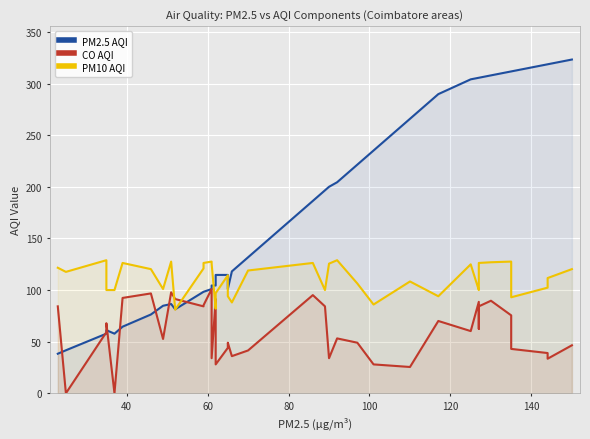

List the series in order of their peak value, highest first.

PM2.5 AQI, PM10 AQI, CO AQI